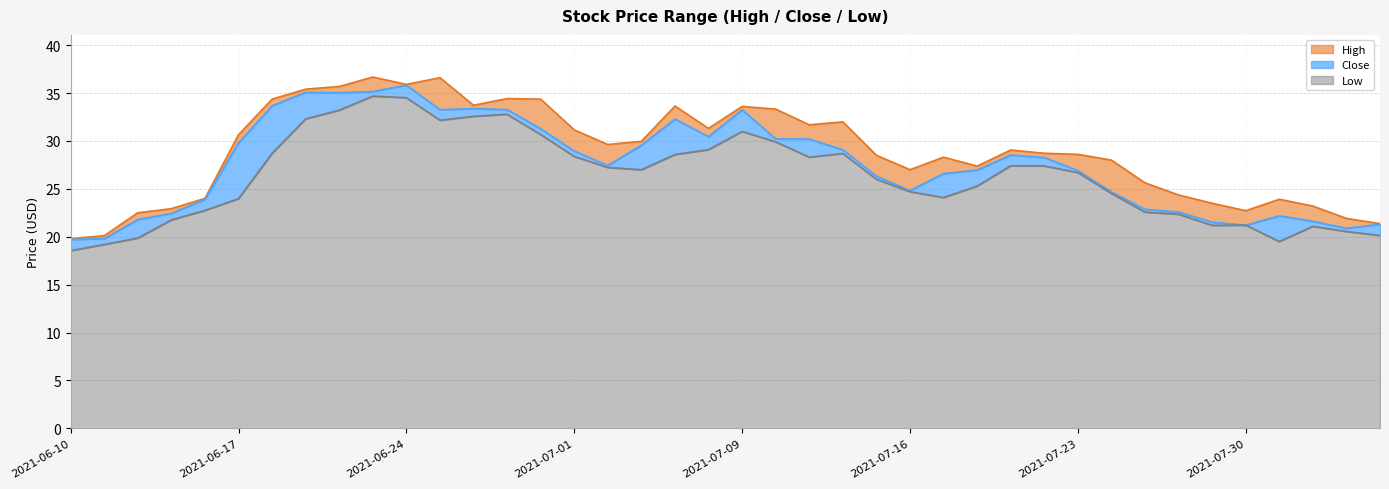

What is the label of the 26th point from the right?

2021-06-30